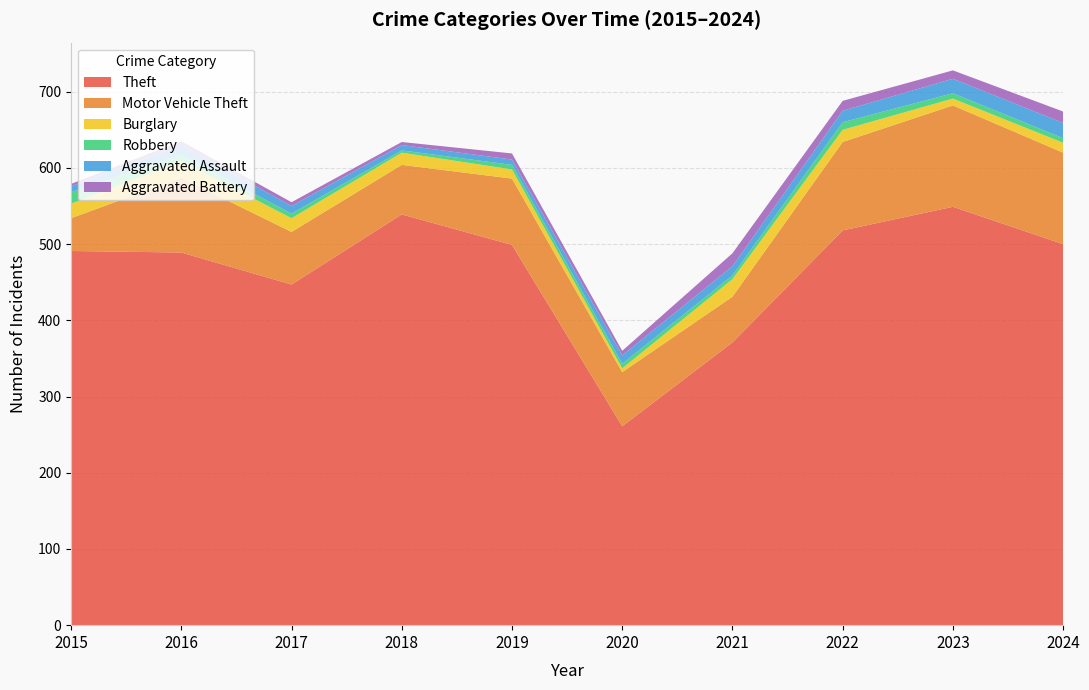

Reading left to right, list all the values displayed in this chart.

Theft: 491	489	447	539	499	261	371	518	549	500
Motor Vehicle Theft: 43	98	69	65	87	71	60	116	133	120
Burglary: 19	22	18	16	12	5	23	16	9	13
Robbery: 15	8	6	3	6	6	5	10	7	6
Aggravated Assault: 8	13	10	7	7	11	12	15	19	20
Aggravated Battery: 3	5	5	4	8	6	17	13	11	15